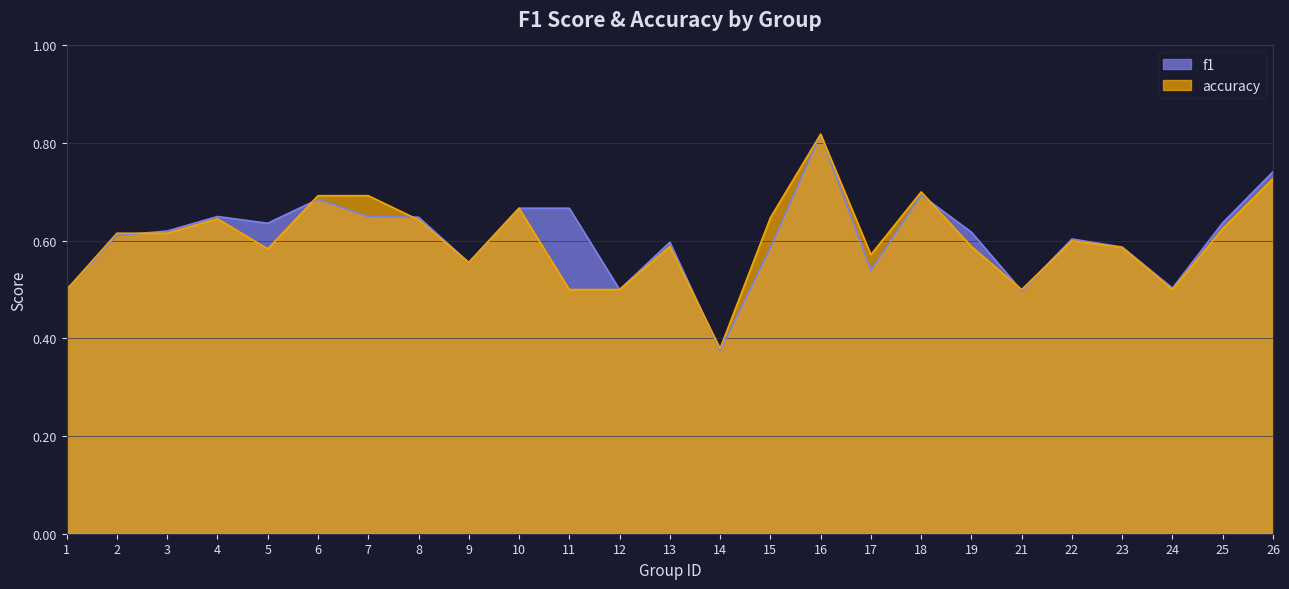

How many categories are shown in the chart?

25